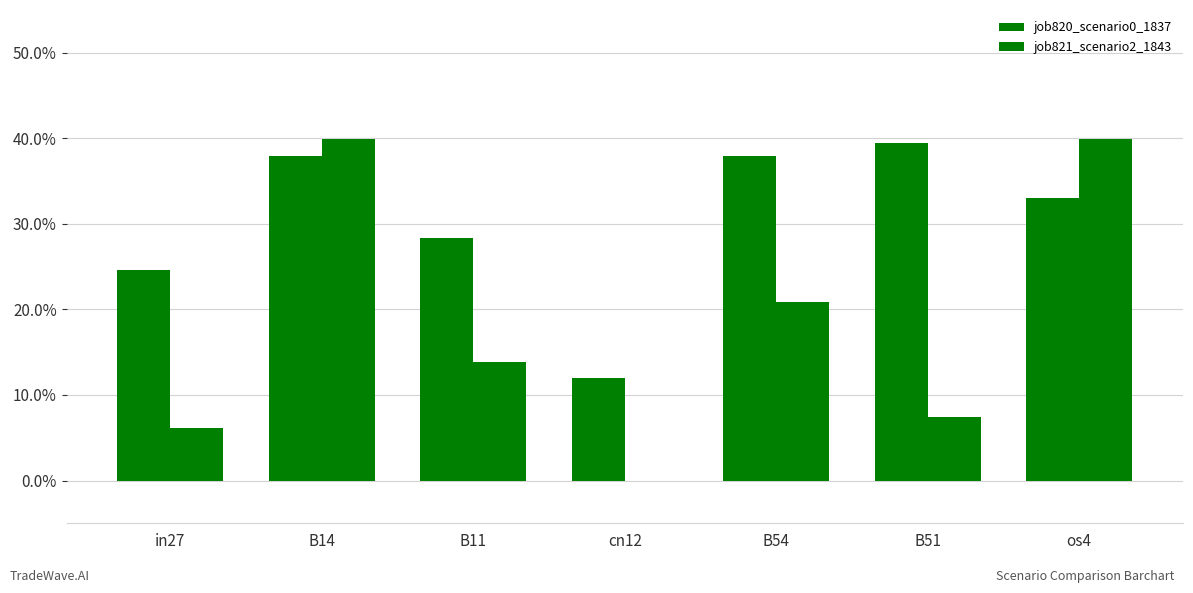

Are the bars horizontal?

No